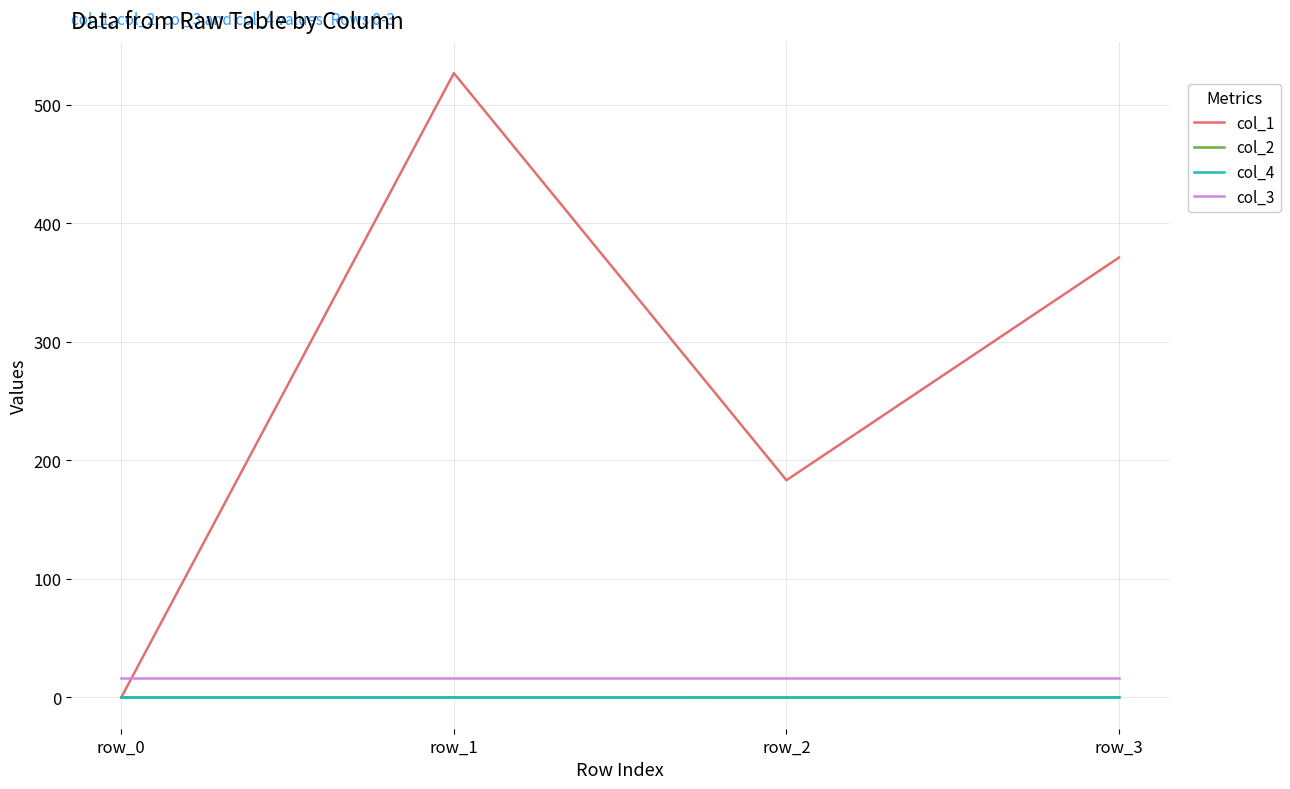

True or false: col_4 and col_3 intersect in this chart.

False